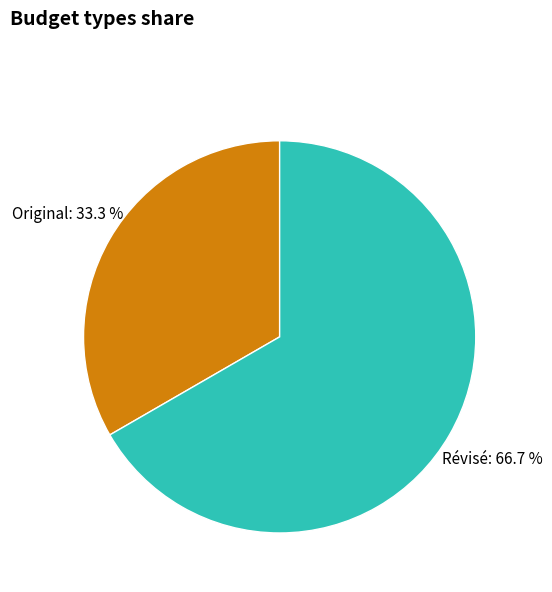

How many segments does this pie chart have?

2